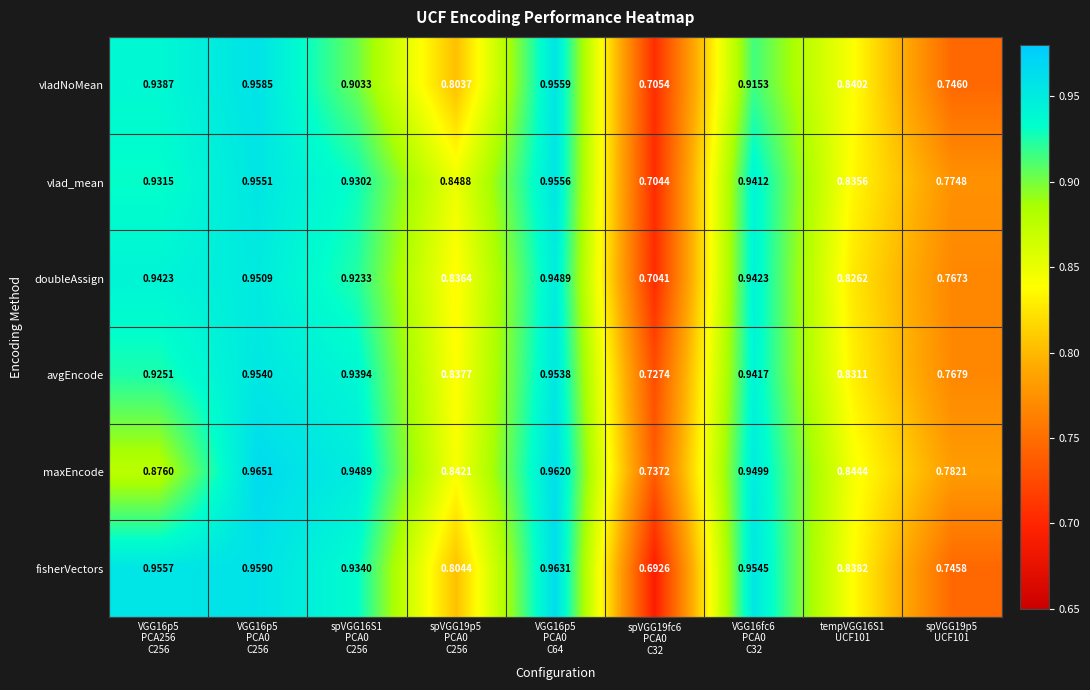

List the series in order of their peak value, highest first.

maxEncode, fisherVectors, vladNoMean, vlad_mean, avgEncode, doubleAssign